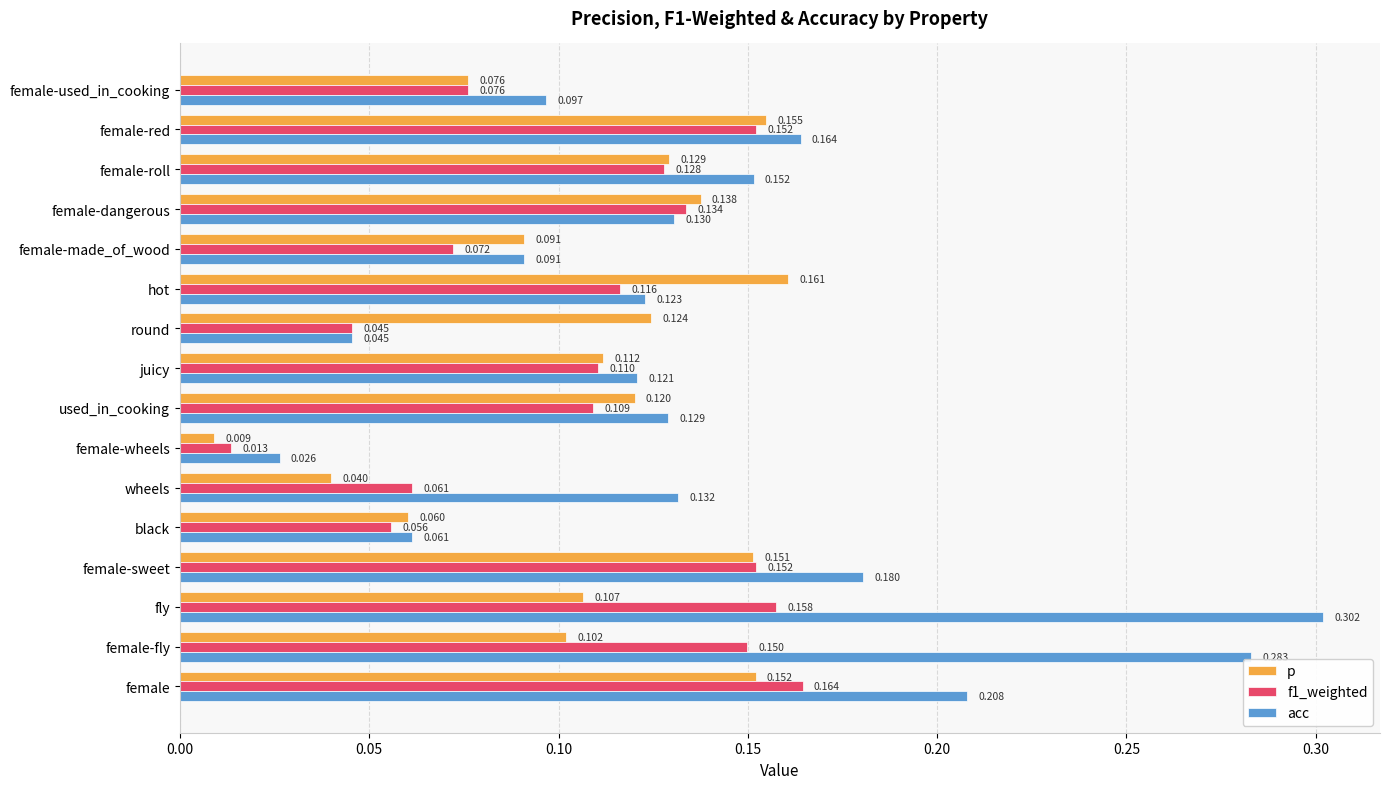

Which category has the highest value across all series?

fly